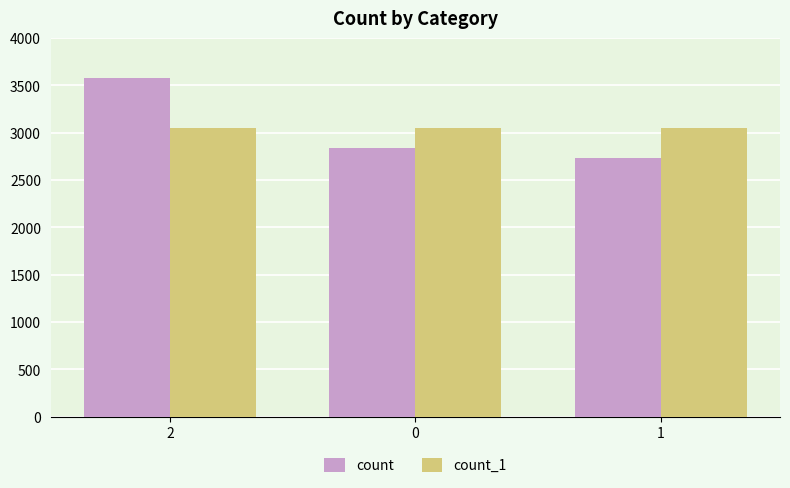

The count series shows 3578 at 2. True or false?

True